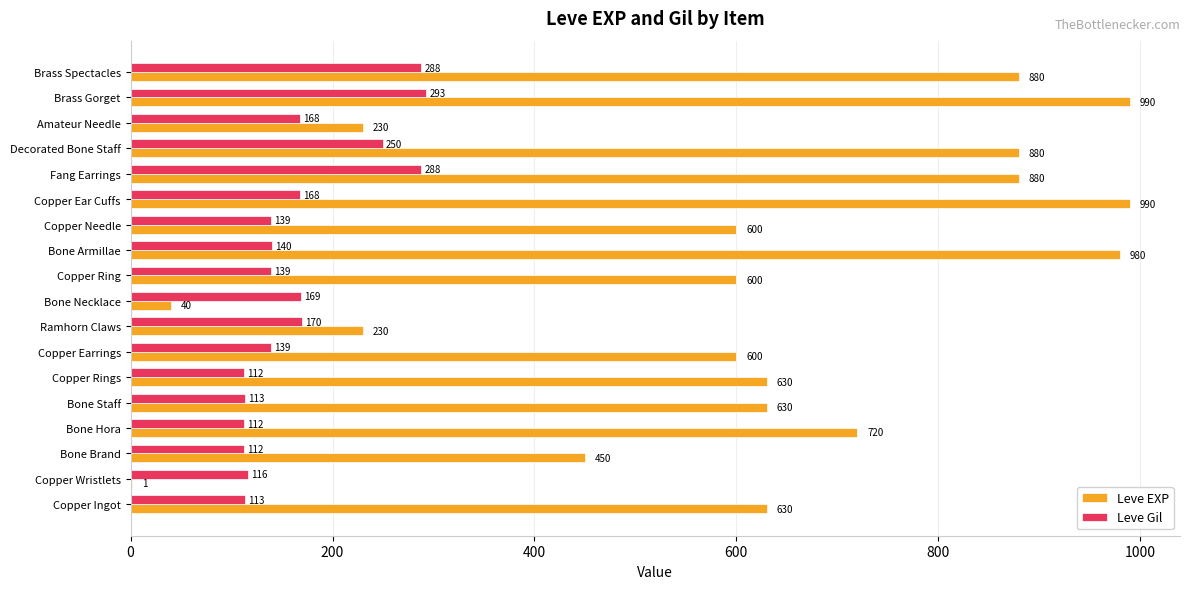

Which series changed the most between Bone Staff and Fang Earrings?

Leve EXP